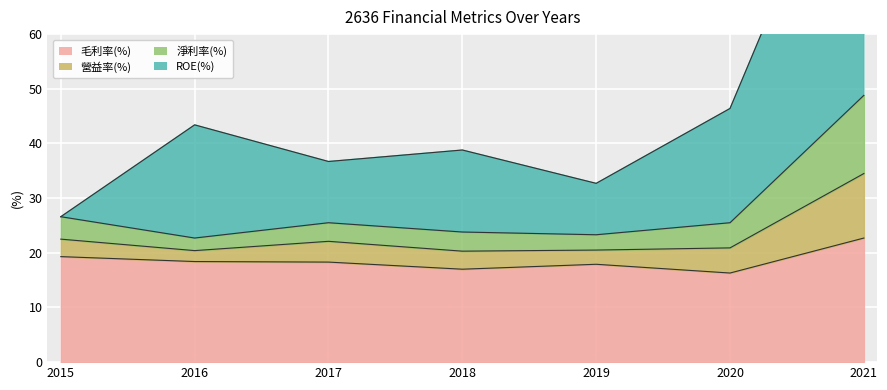

Which series has the largest range (max minus min)?

ROE(%)